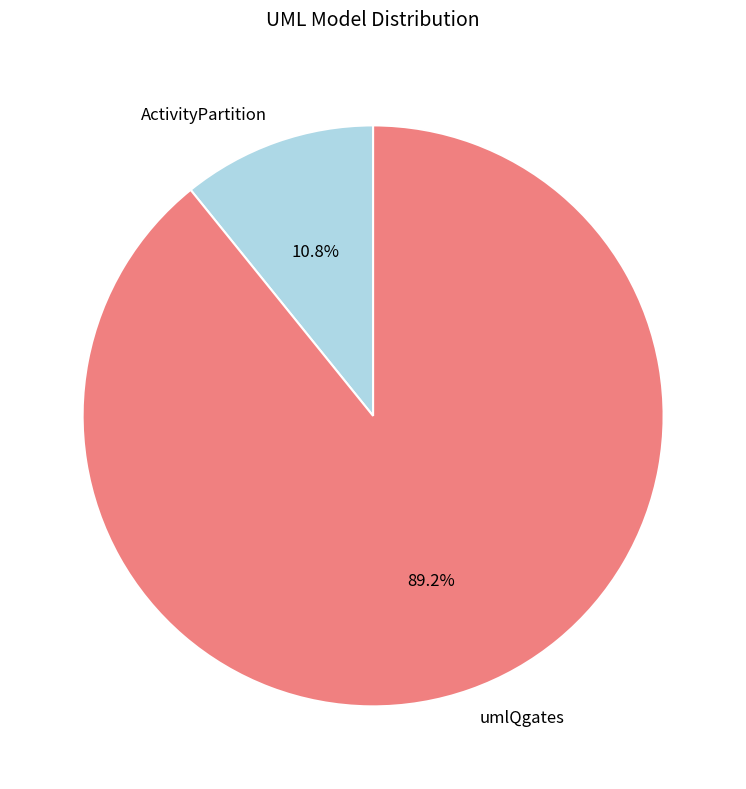

Which category has the biggest portion of the pie?

umlQgates